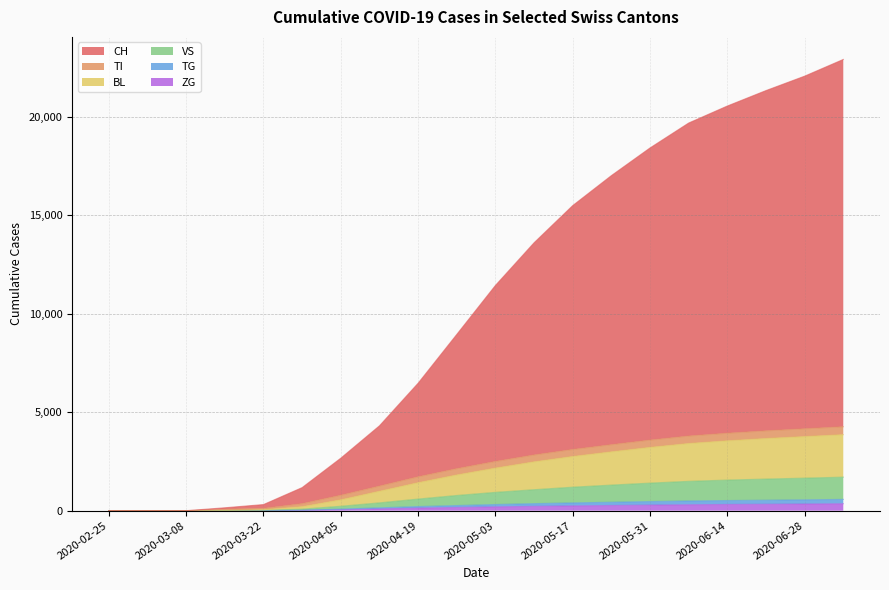

True or false: CH and TG cross at least once.

False